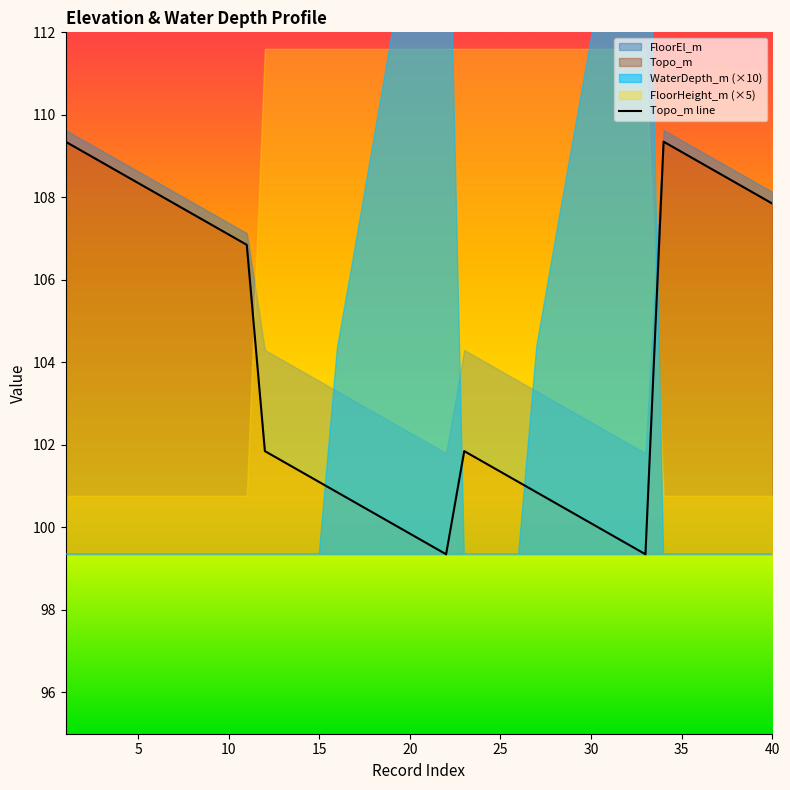

True or false: the data shows 99.8 at 30.

True